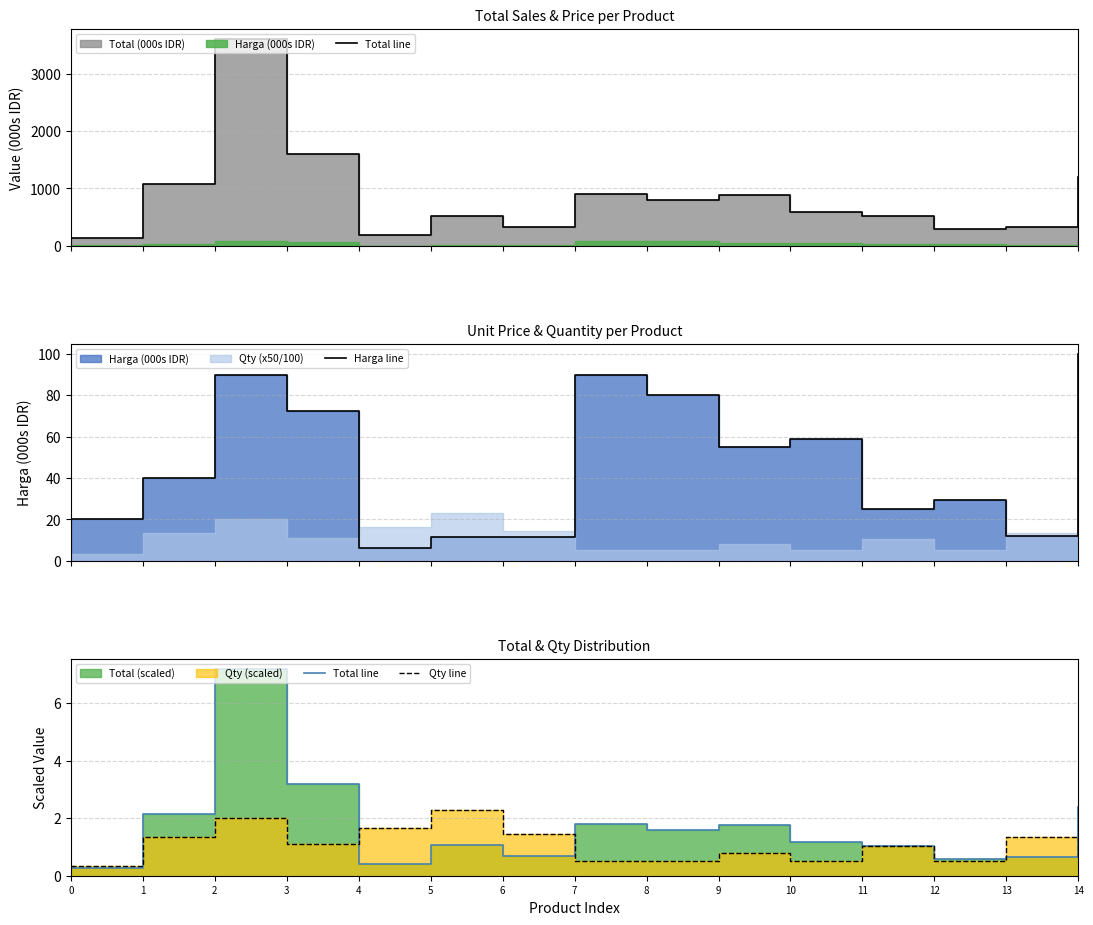

What is the average value of the Total line series?

1.7